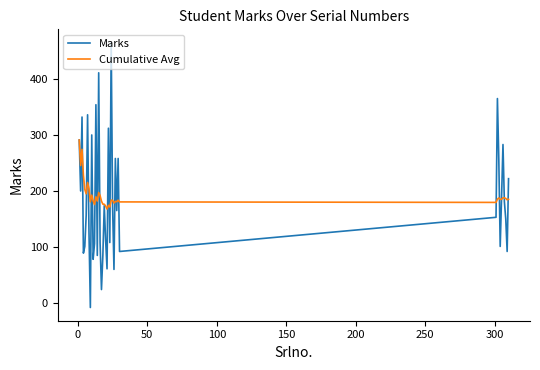

List the series in order of their peak value, lowest first.

Cumulative Avg, Marks